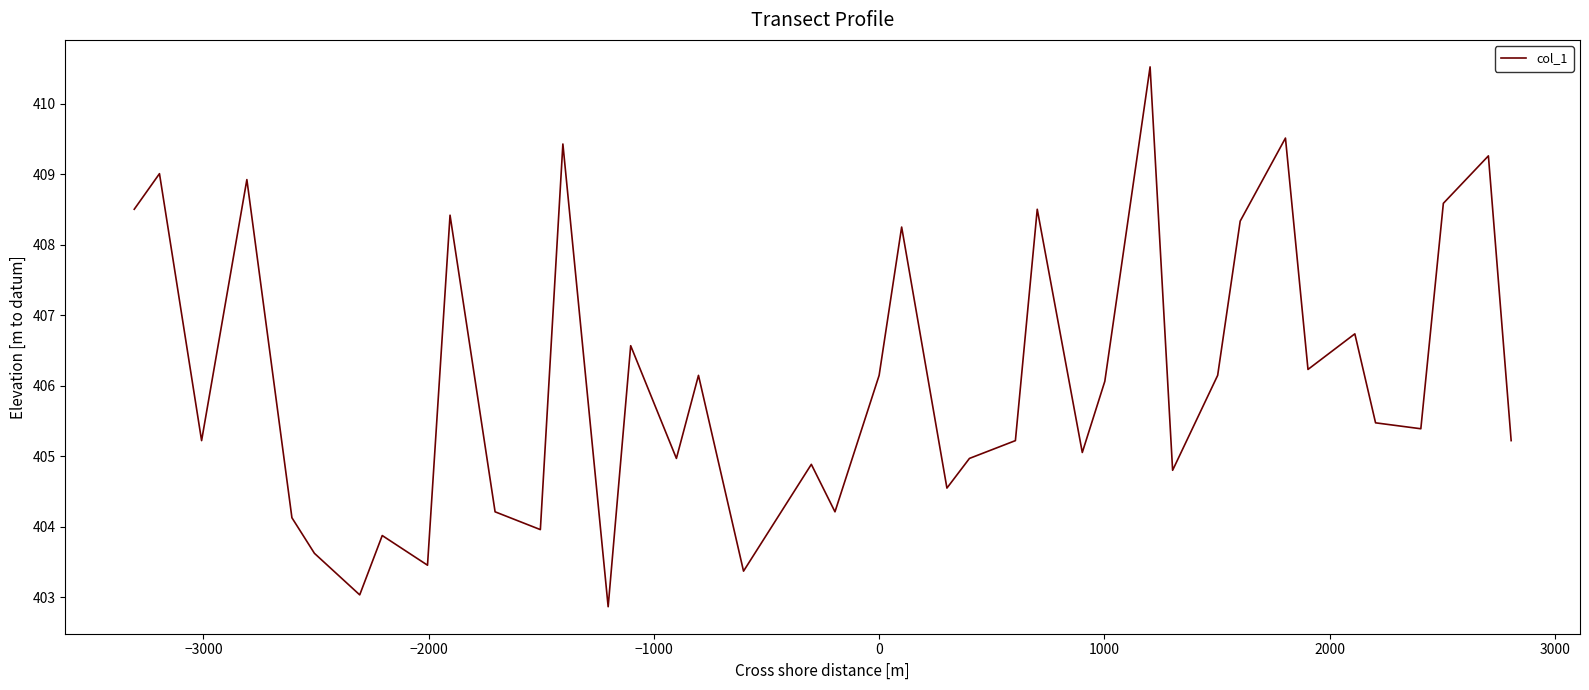

What is the difference between the maximum and minimum values?

7.7